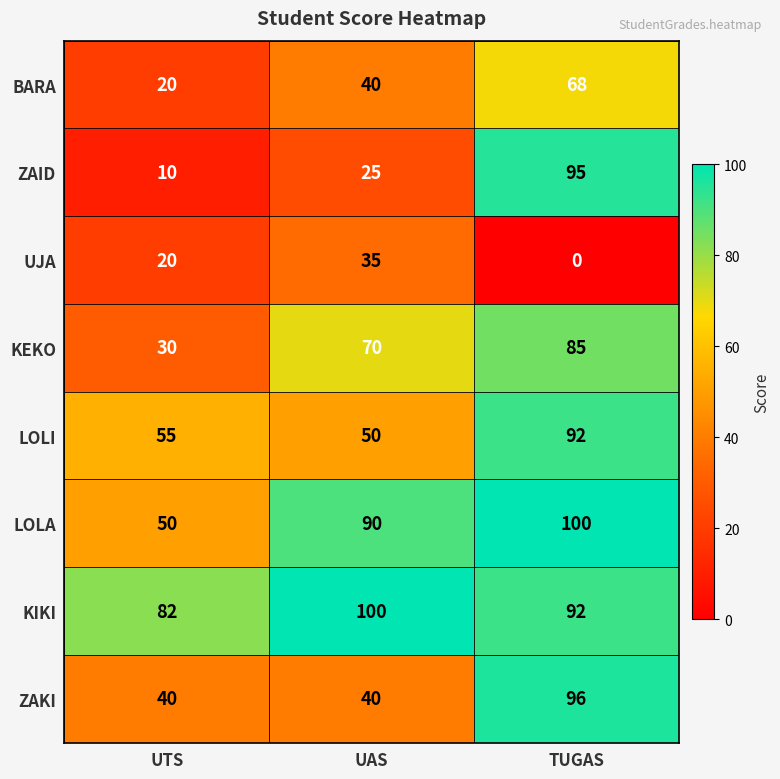

Which series has the widest spread of values?

ZAID